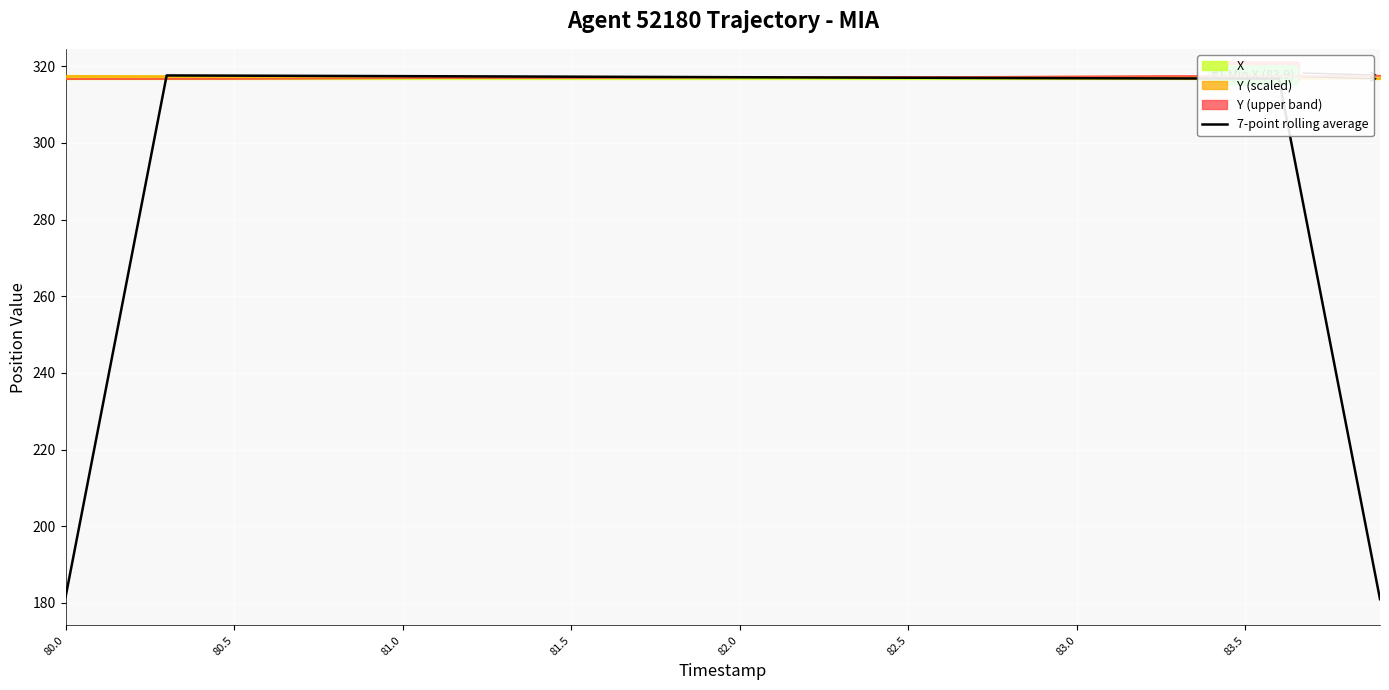

What is the minimum value for 7-point rolling average?

181.0